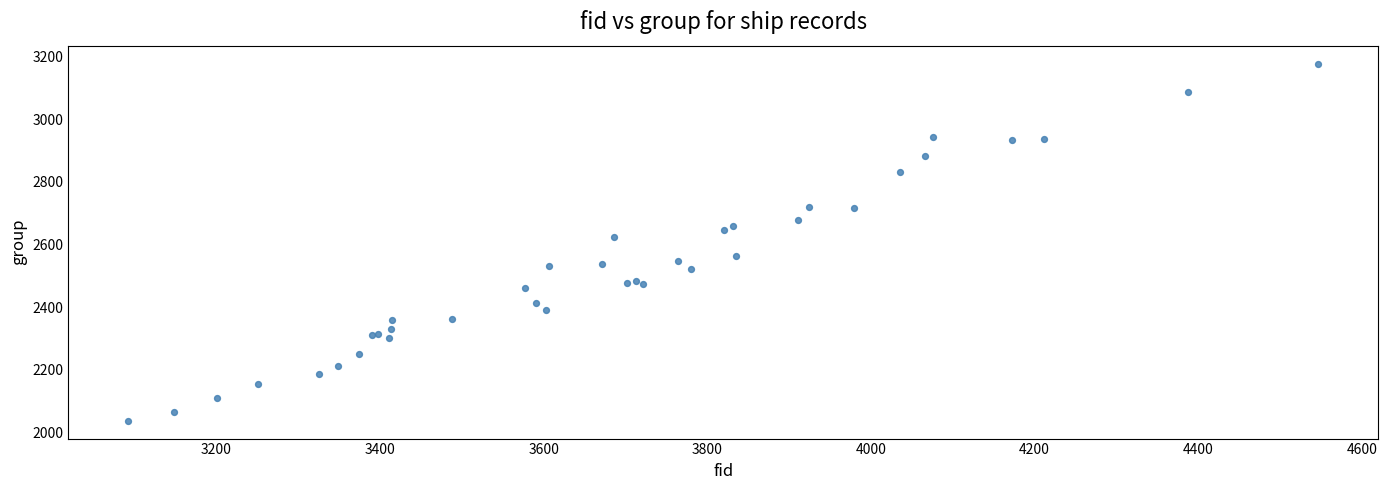

What Y value in the scatter plot is closest to 2608?

2625